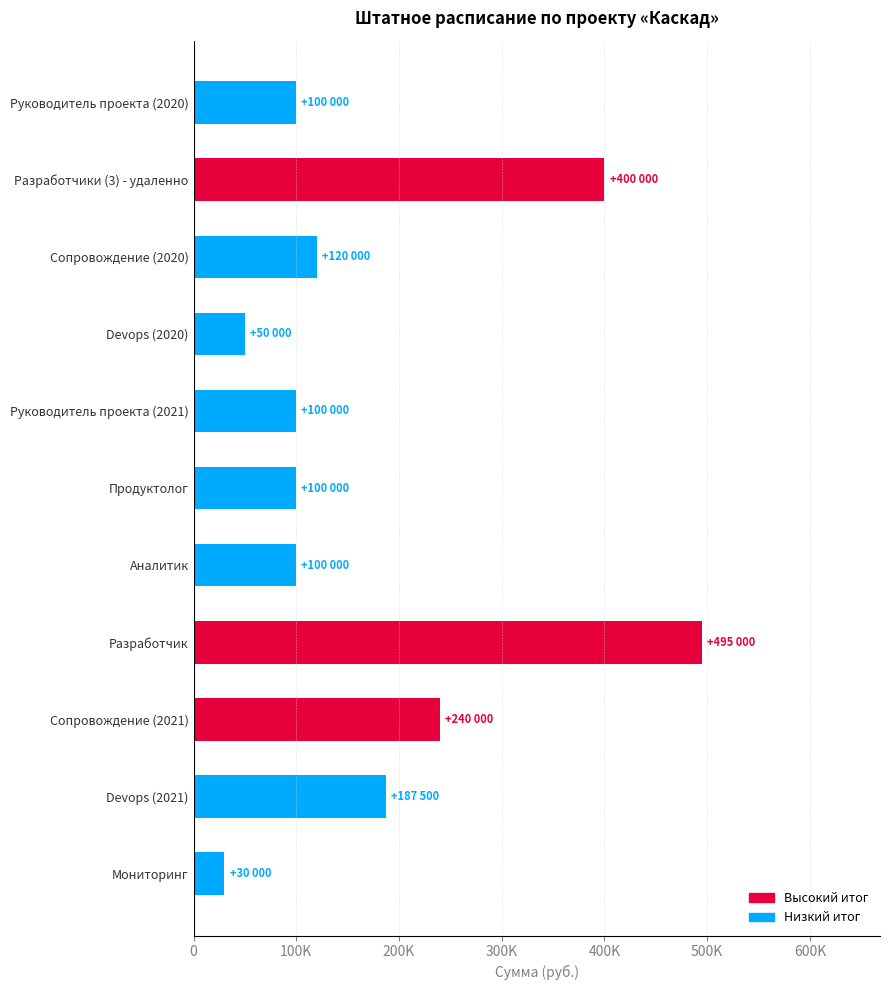

Where is the data nearest to the value 262500?

Сопровождение (2021)